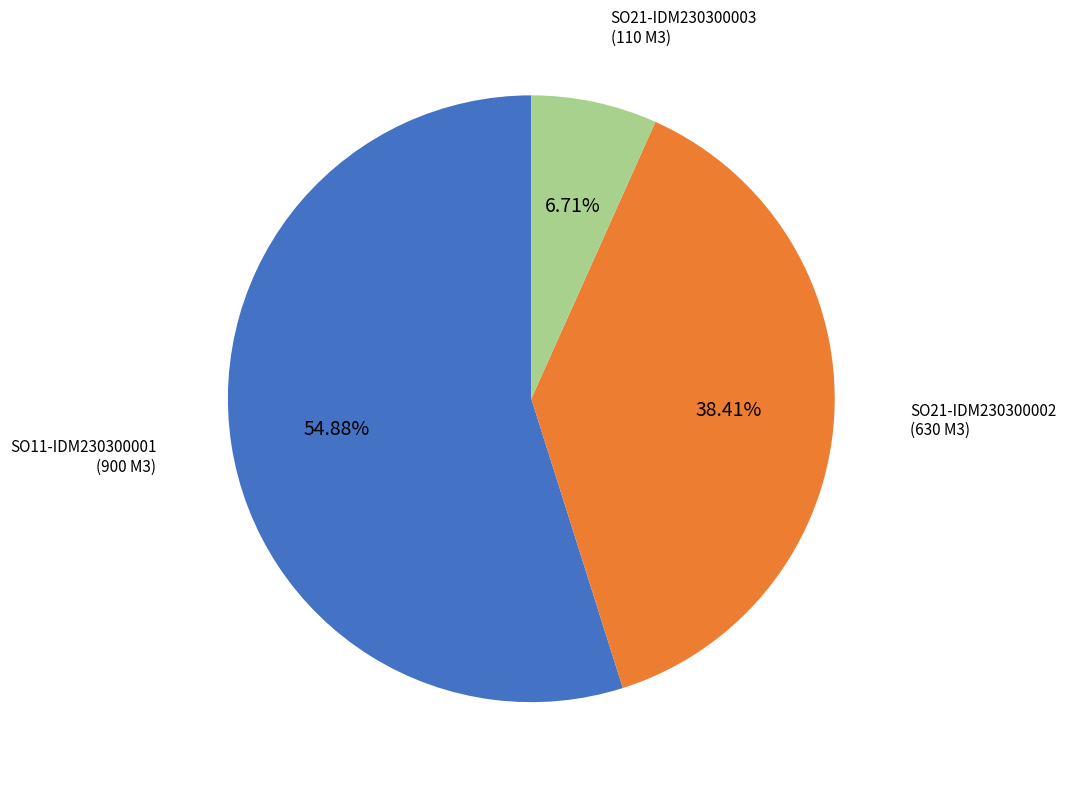

What percentage is NOT represented by SO11-IDM230300001?

45.1%